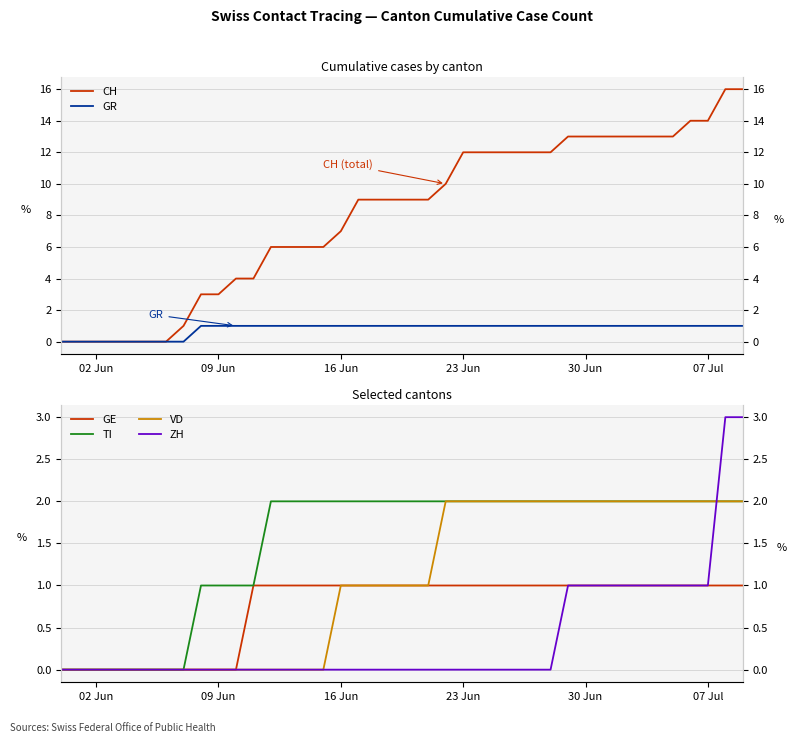

The GE series shows 0 at 29. True or false?

False